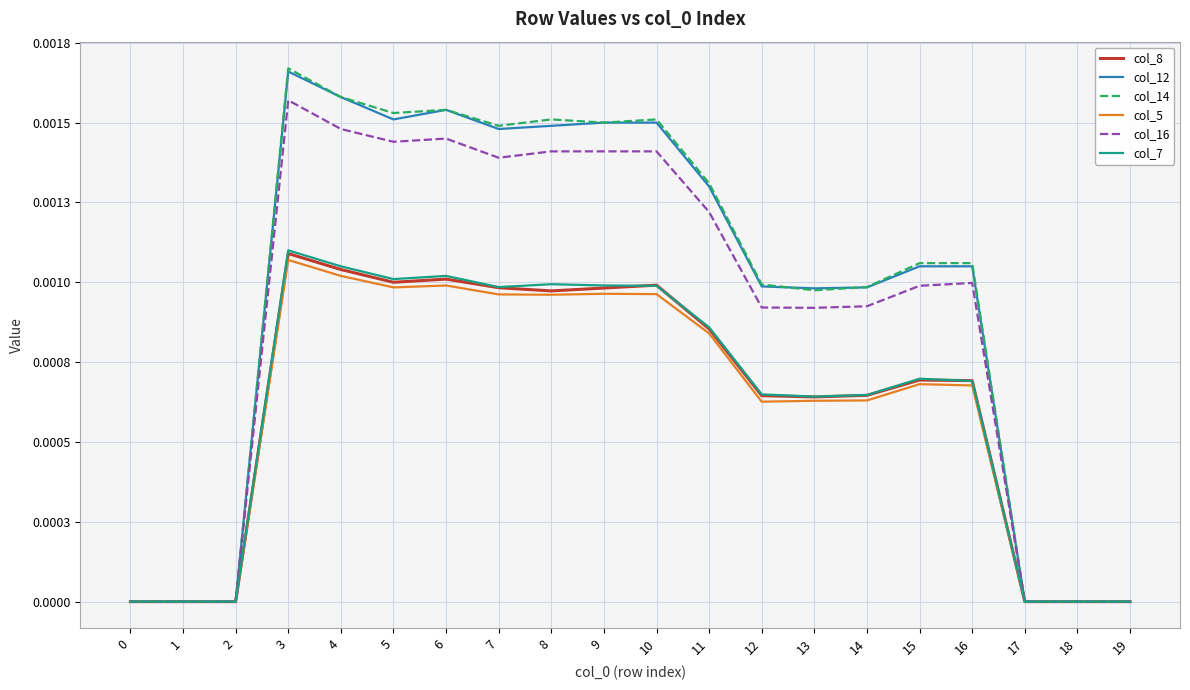

Does the chart have visible grid lines?

Yes